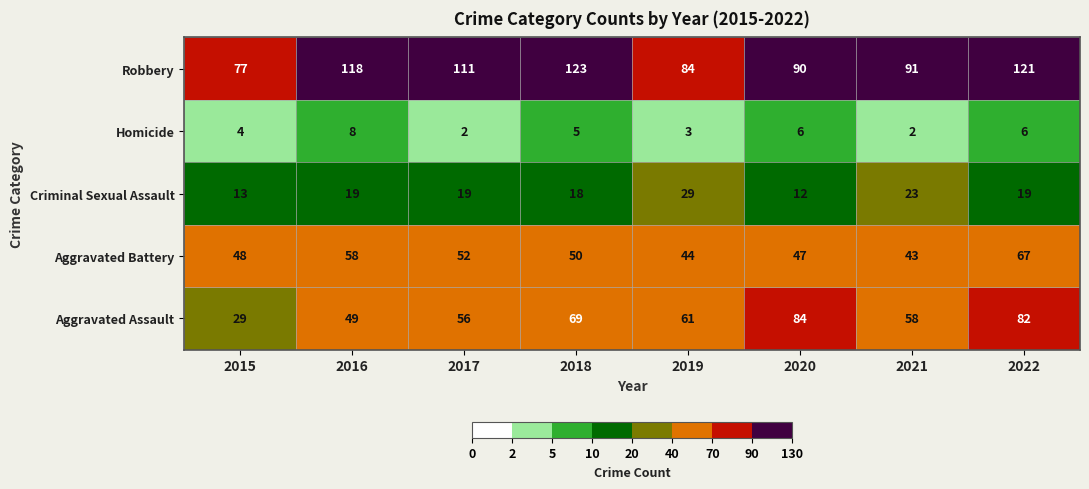

What is the total value across all series at 2021?

217